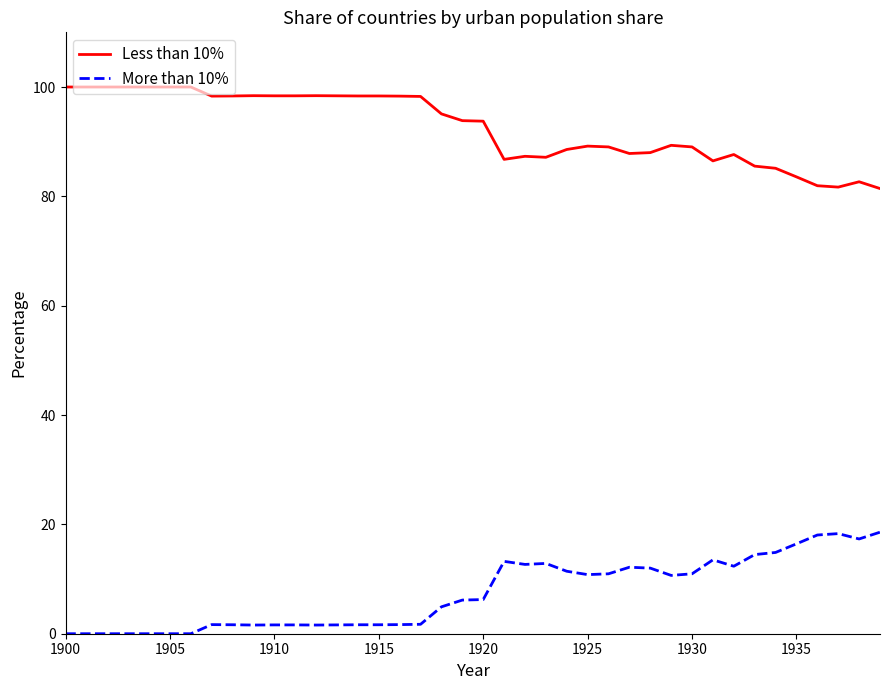

List the series in order of their overall mean, lowest first.

More than 10%, Less than 10%